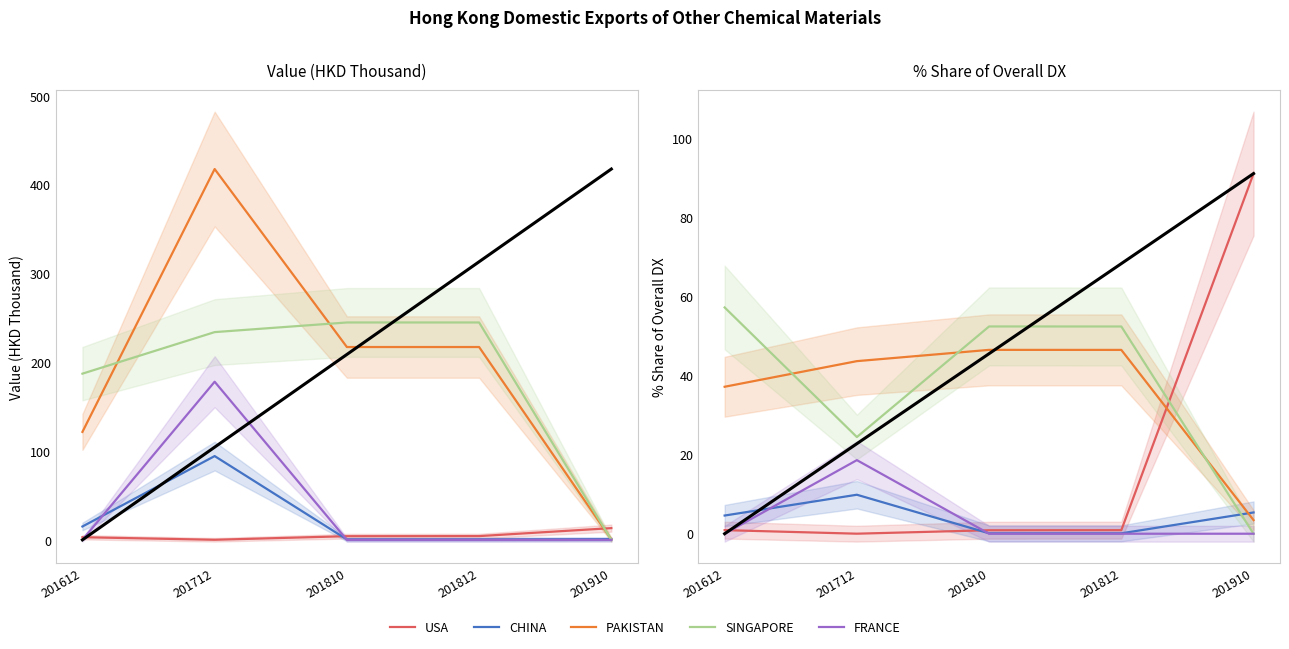

Reading left to right, transcribe all the data shown in this chart.

USA: 201612=0.9	201712=0.0	201810=0.9	201812=0.9	201910=91.2
CHINA: 201612=4.6	201712=9.9	201810=0.1	201812=0.1	201910=5.4
PAKISTAN: 201612=37.2	201712=43.7	201810=46.5	201812=46.5	201910=3.4
SINGAPORE: 201612=57.3	201712=24.5	201810=52.5	201812=52.5	201910=0.0
FRANCE: 201612=0.0	201712=18.6	201810=0.0	201812=0.0	201910=0.0